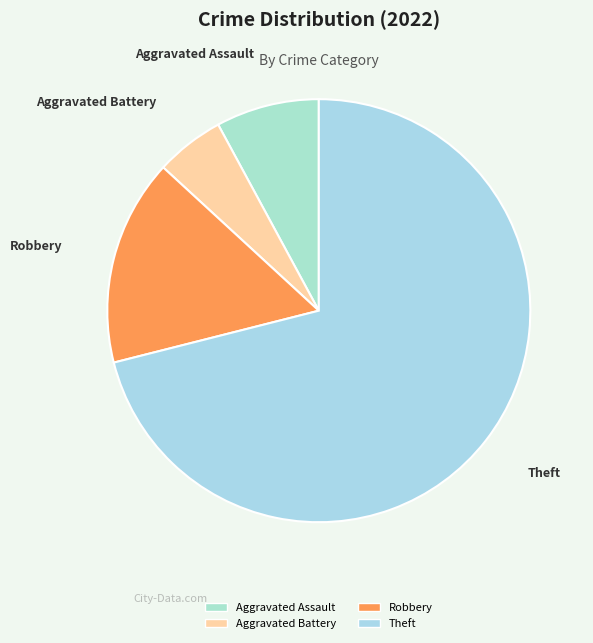

Is the sum of Aggravated Assault and Robbery greater than half?

No